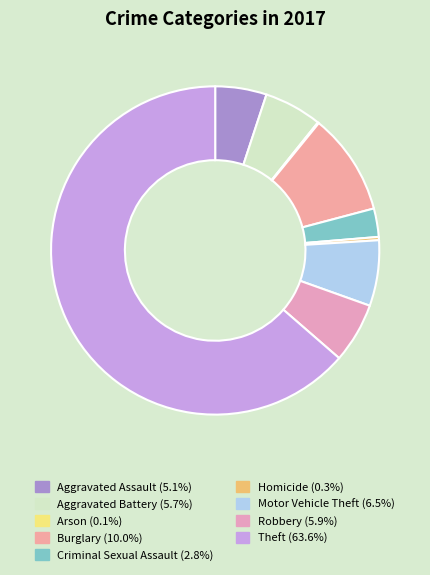

To the nearest percent, what is the difference between the largest and smallest slice percentages?

64%